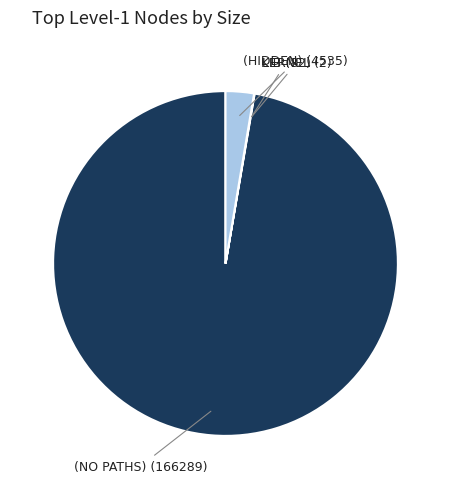

Does any single category account for the majority?

Yes